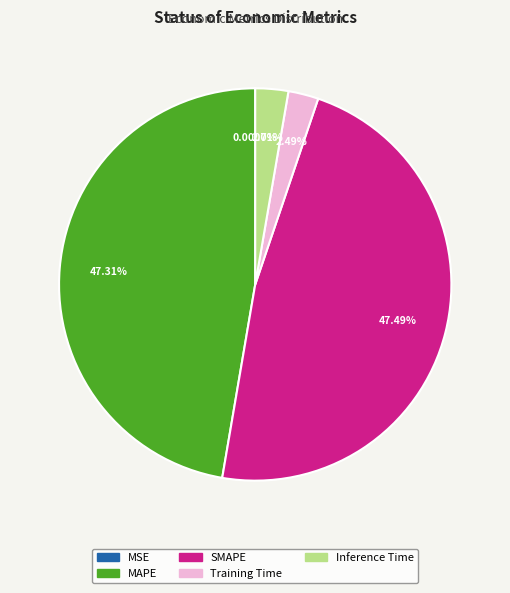

True or false: MAPE accounts for 32% of the total.

False